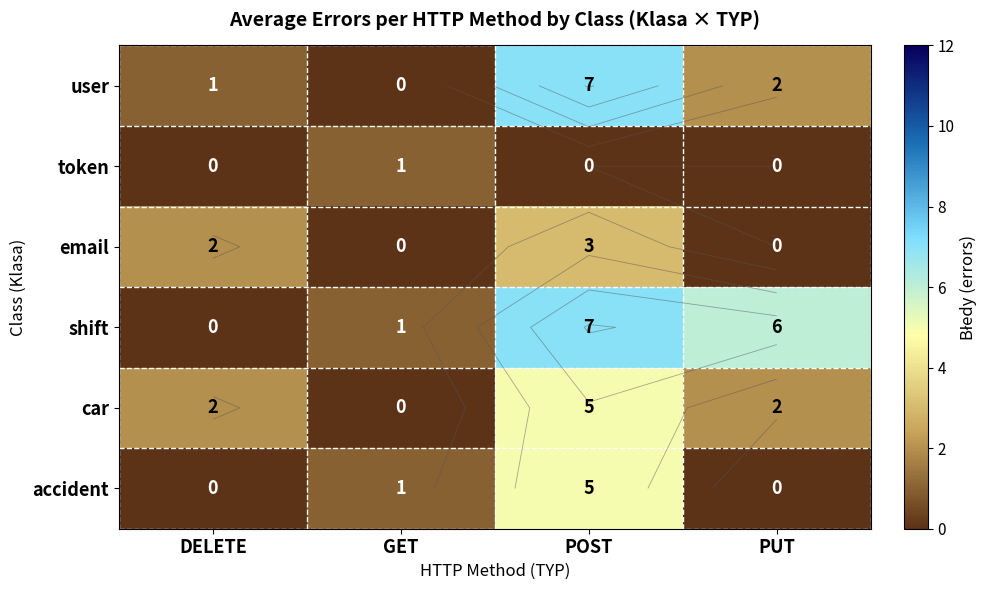

Which category has the lowest value in the accident series?

DELETE